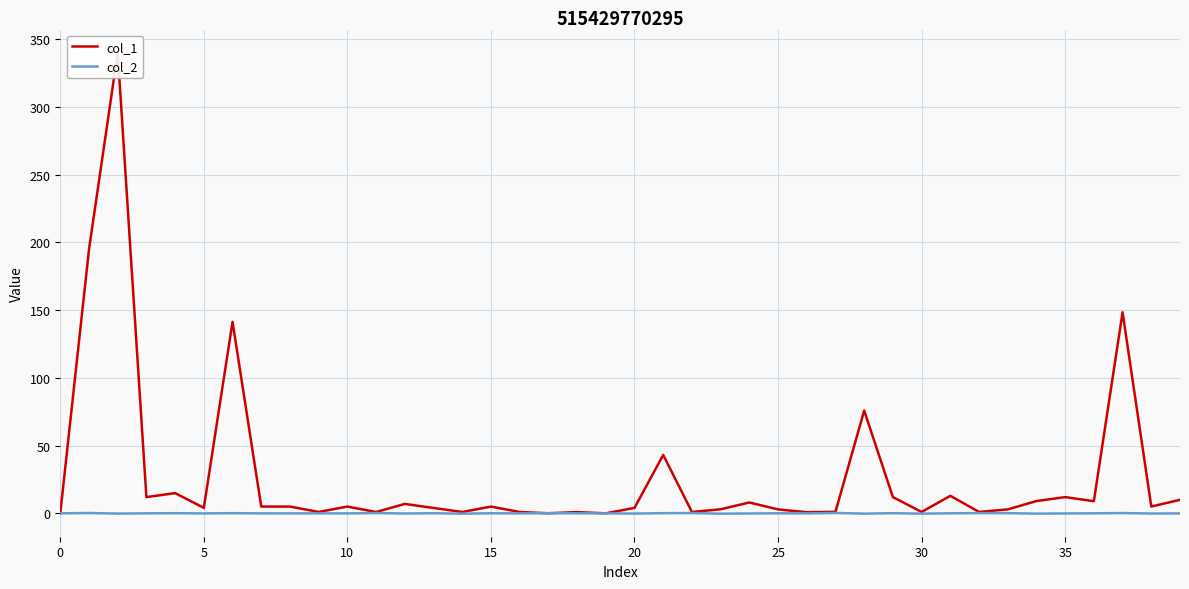

What are all the series names shown in the legend?

col_1, col_2